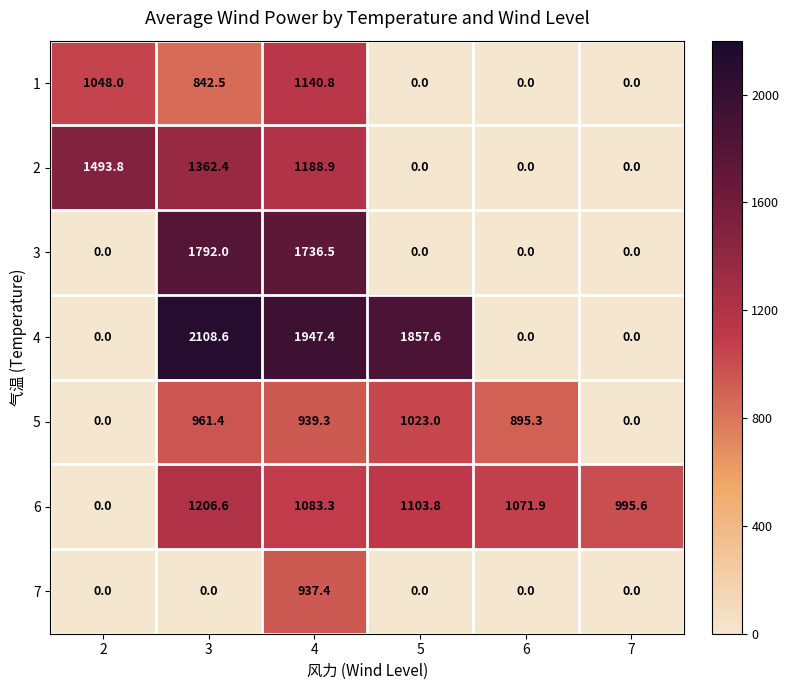

What is the highest value of the 4 series?

2108.6